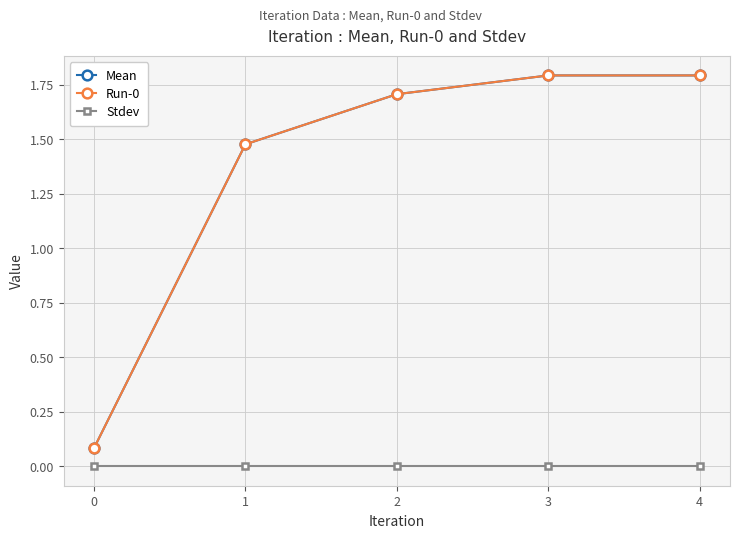

How many lines are shown in the chart?

3